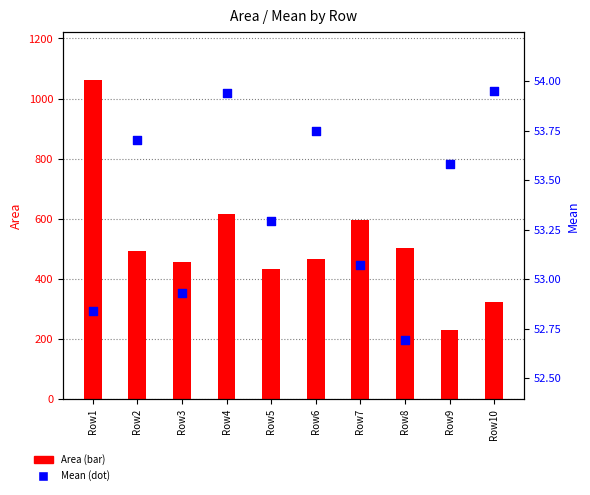

What is the change in value from Row3 to Row10?

+1.0